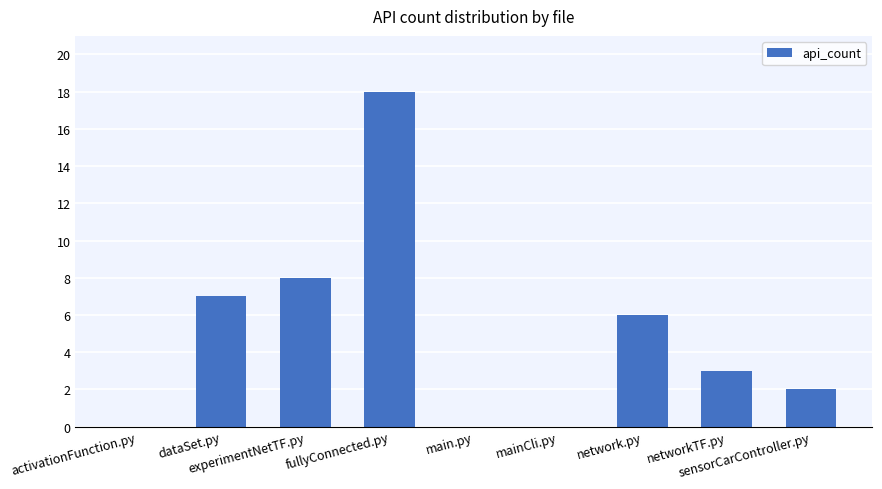

Which label corresponds to the largest value in the chart?

fullyConnected.py